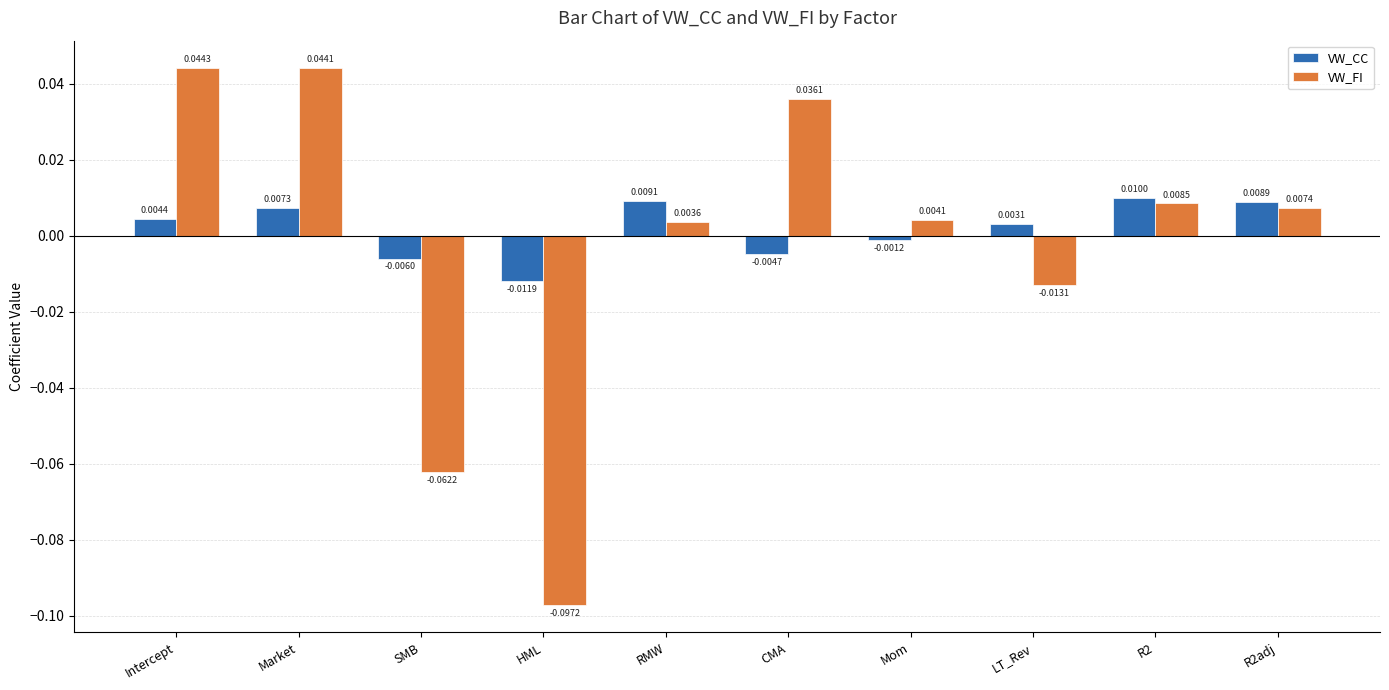

At how many categories does at least one series exceed 0?

8